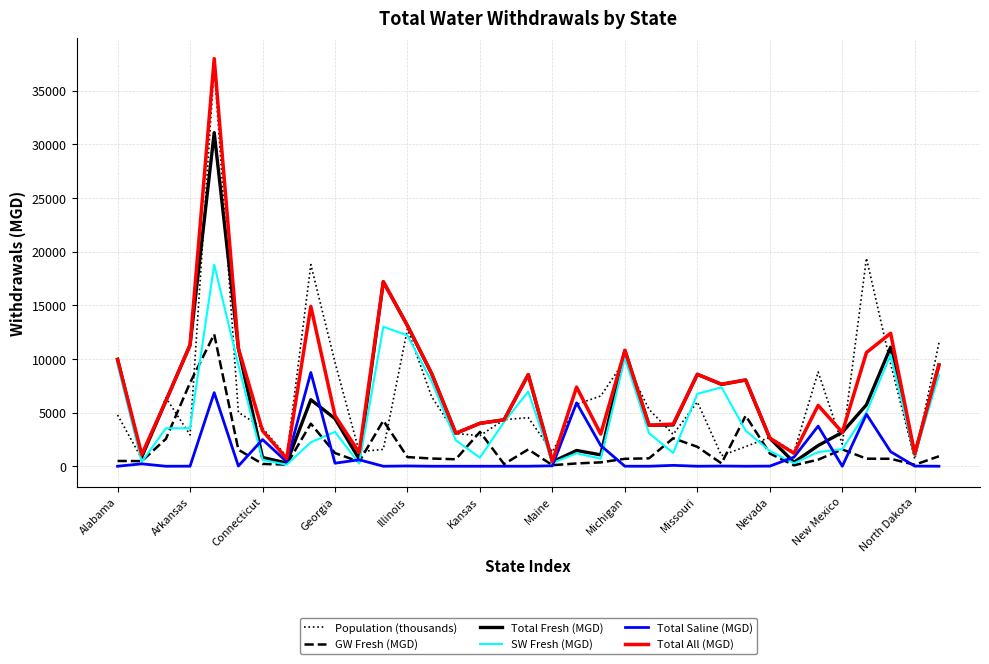

Which series has the largest range (max minus min)?

Total All (MGD)